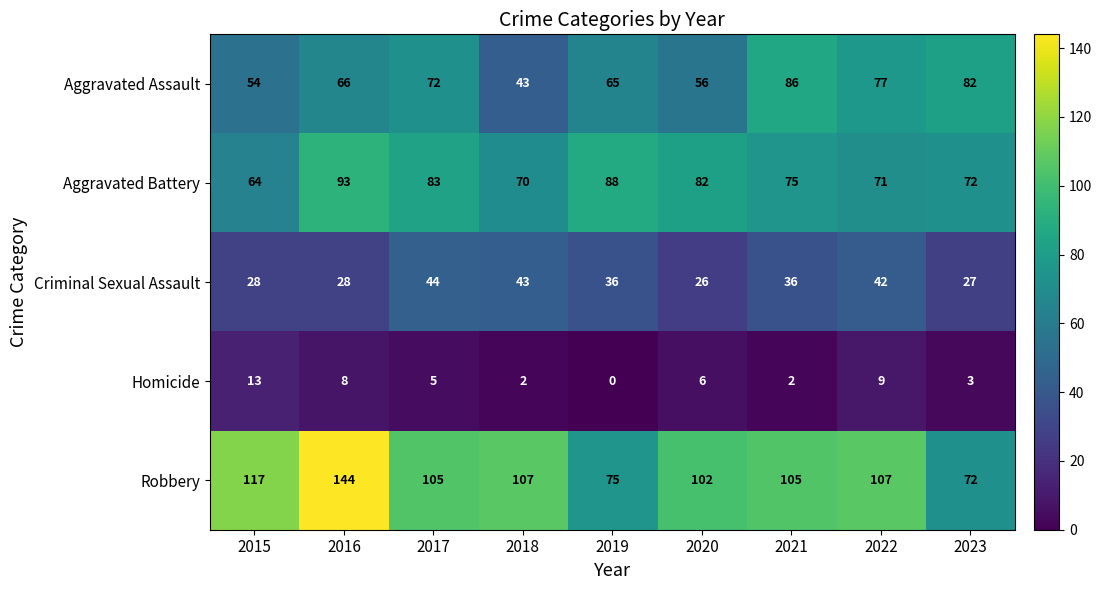

Which series has the widest spread of values?

Robbery